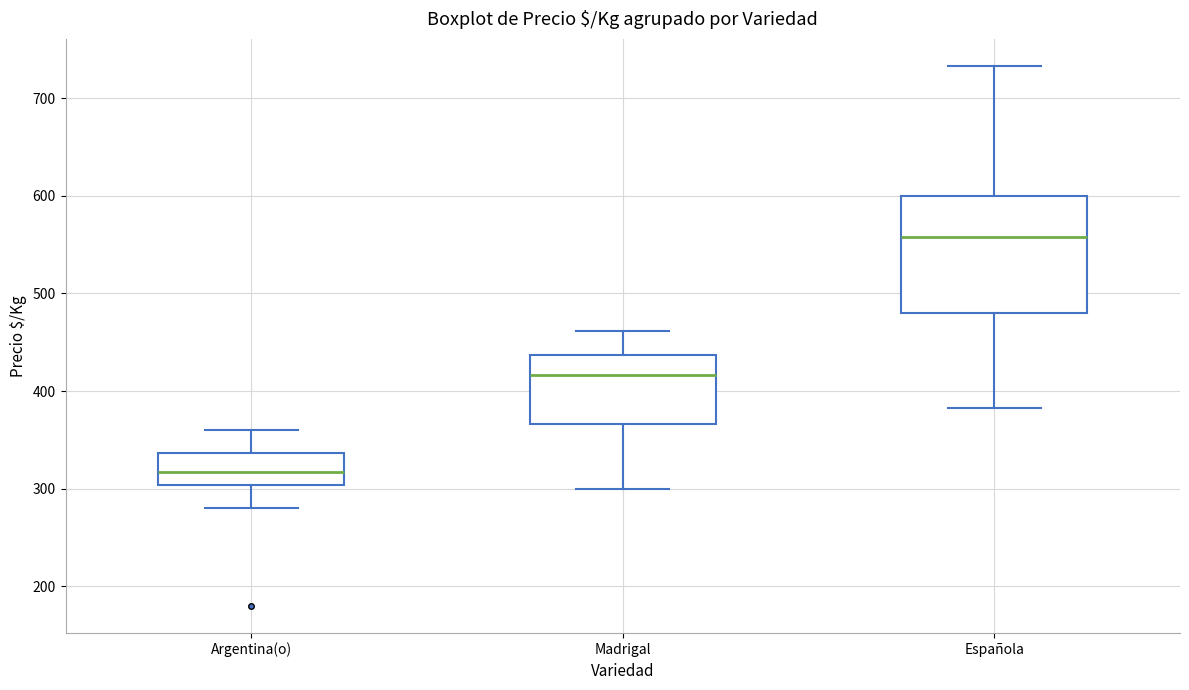

Reading left to right, transcribe this box plot: for each box, give where its median line is, the range the box spans, and where its two whiskers end, as read against the y-axis. The values are not printed on the chart, so give them approximately, as read against the axis.

Argentina(o): median 320, box 300 to 340, whiskers 280 to 360
Madrigal: median 420, box 370 to 440, whiskers 300 to 460
Española: median 560, box 480 to 600, whiskers 380 to 730